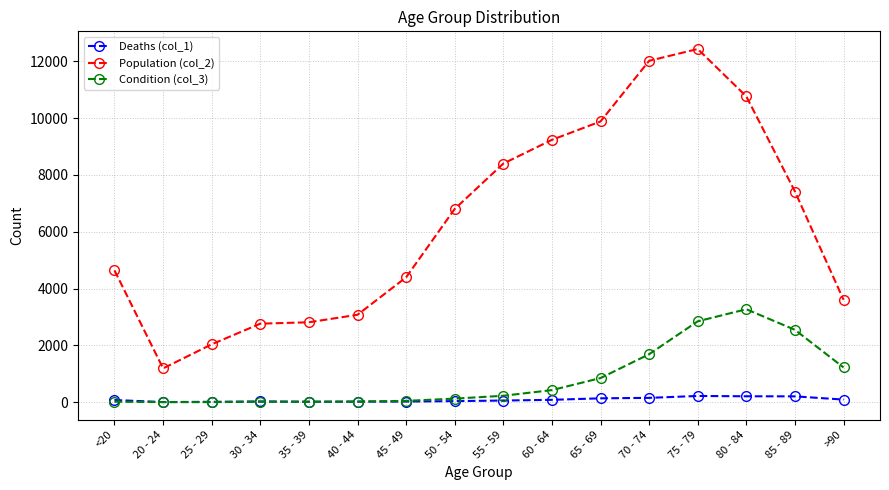

How many data points does each series have?

16